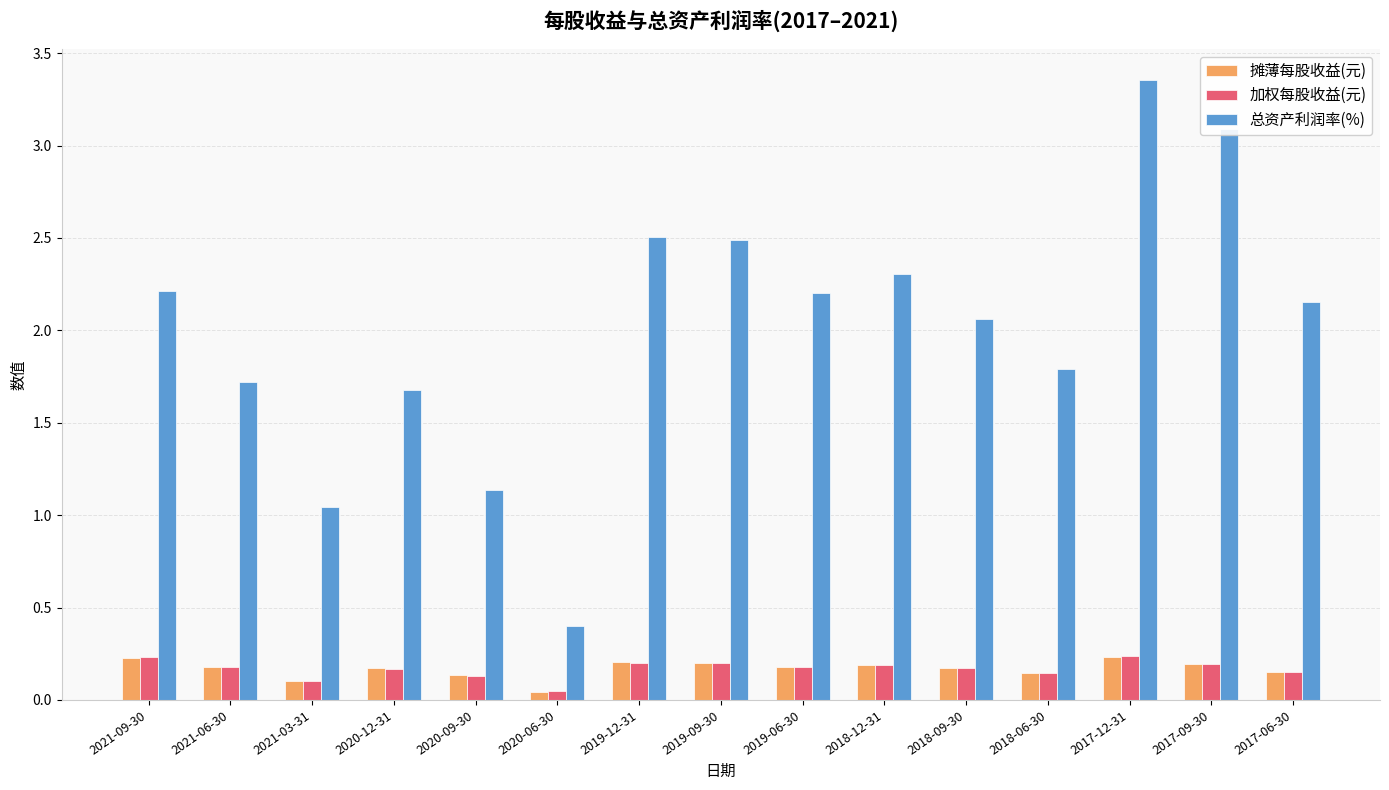

The value of 总资产利润率(%) at 2020-06-30 is 0.6. True or false?

False